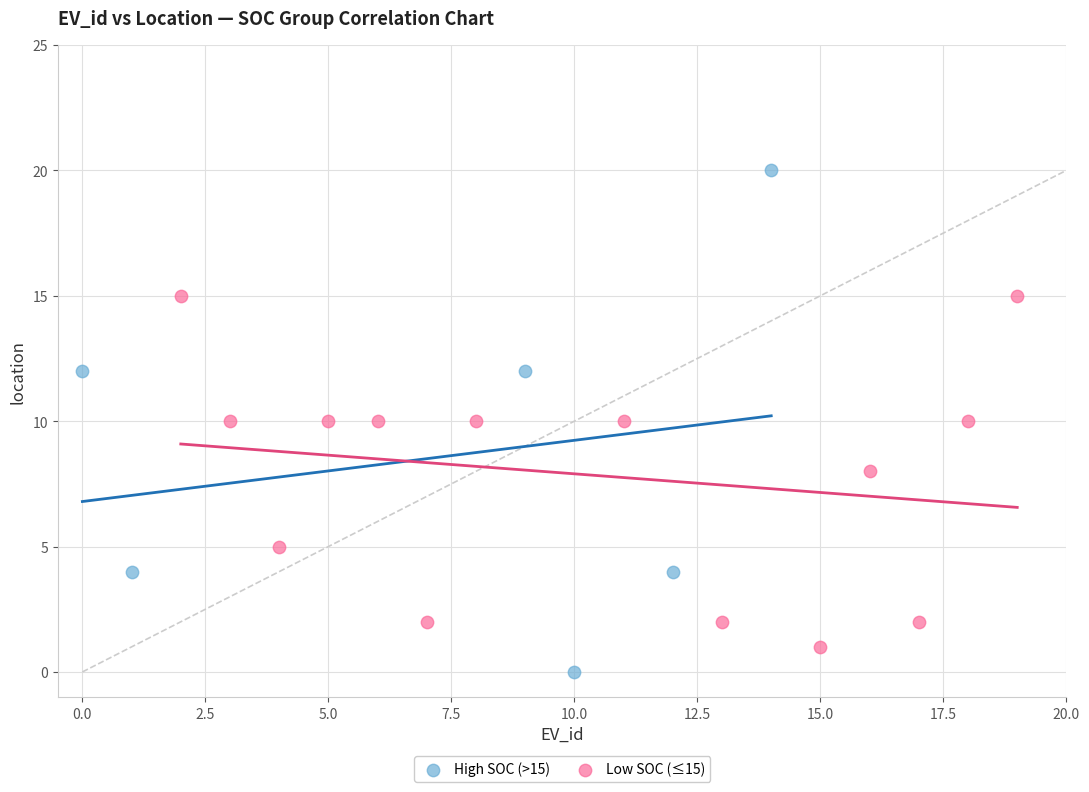

Which series has the largest Y range (max minus min)?

High SOC (>15)